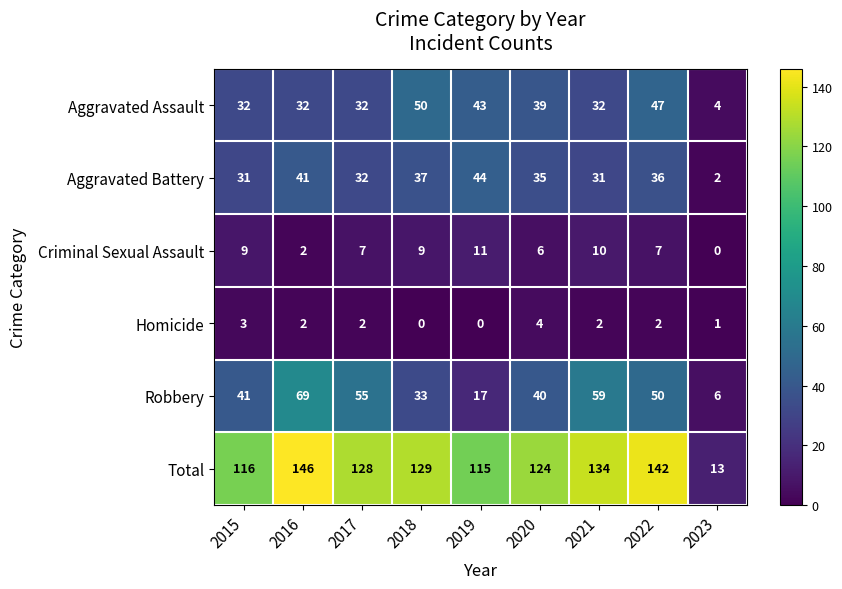

At how many categories does at least one series exceed 105?

8